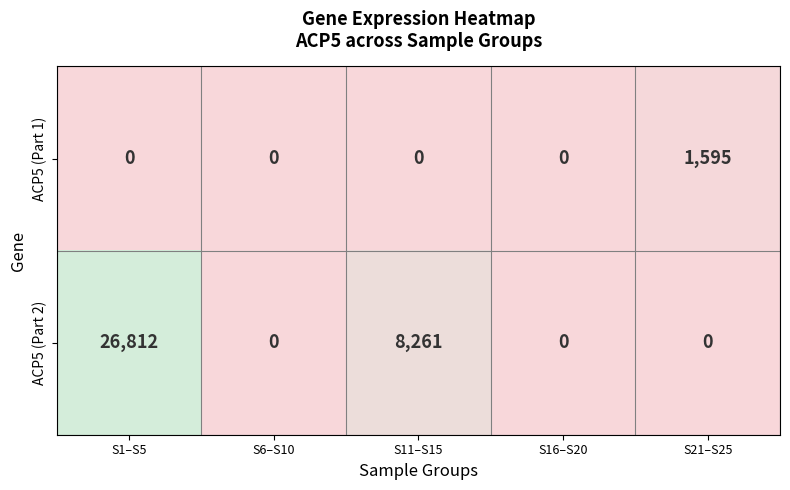

What is the maximum value shown in the chart?

26812